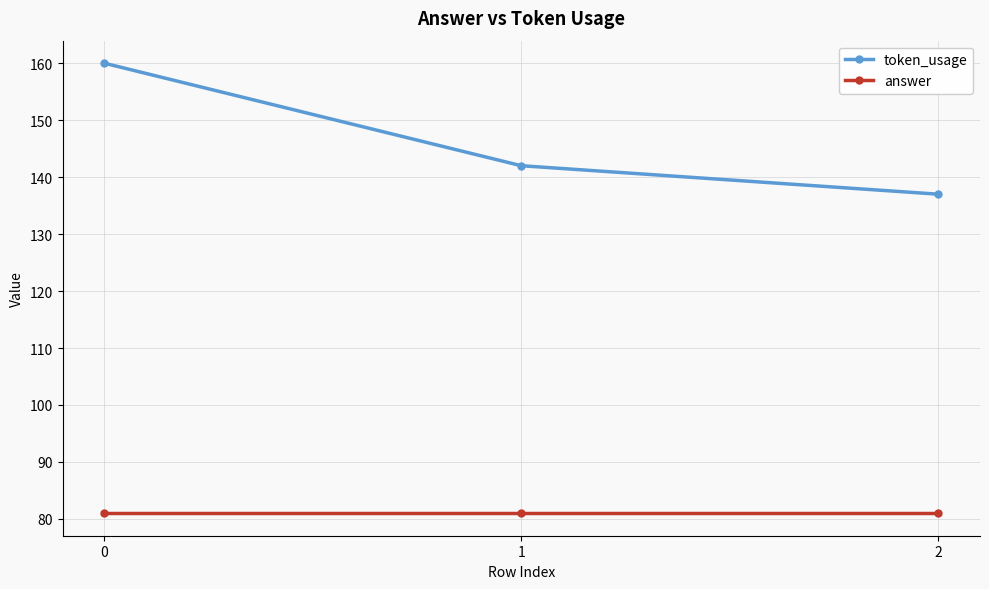

Which series has the largest total across all categories?

token_usage